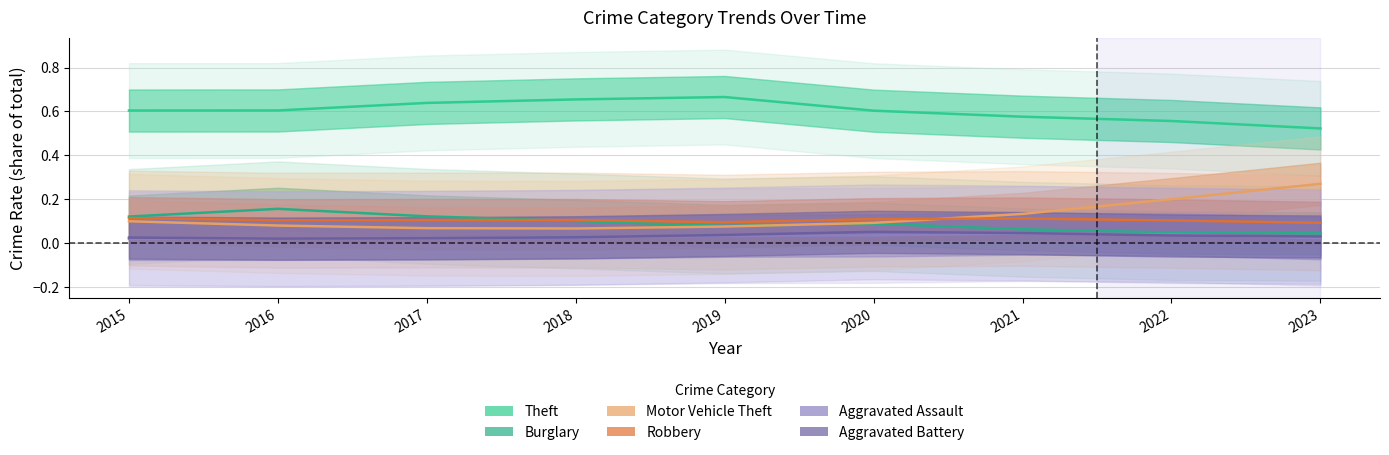

Which series has the largest total across all categories?

Theft